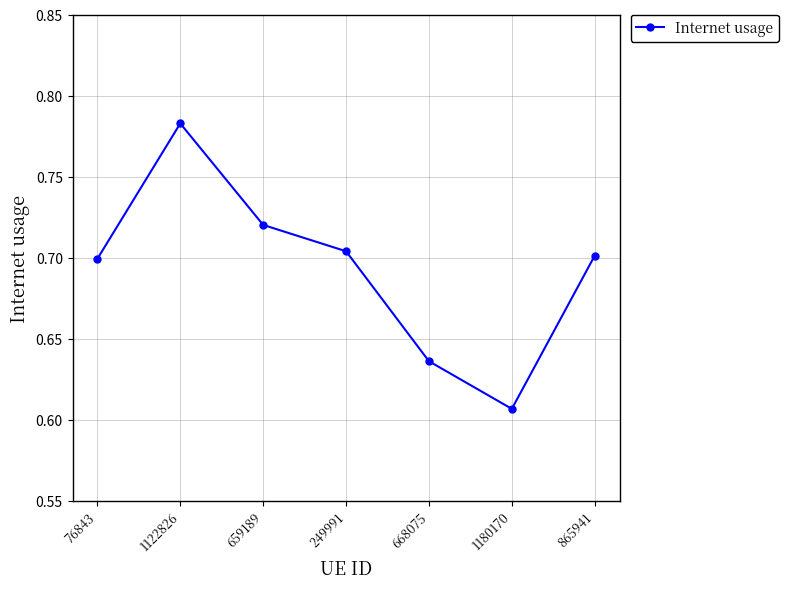

At which label is the value closest to 0?

1180170